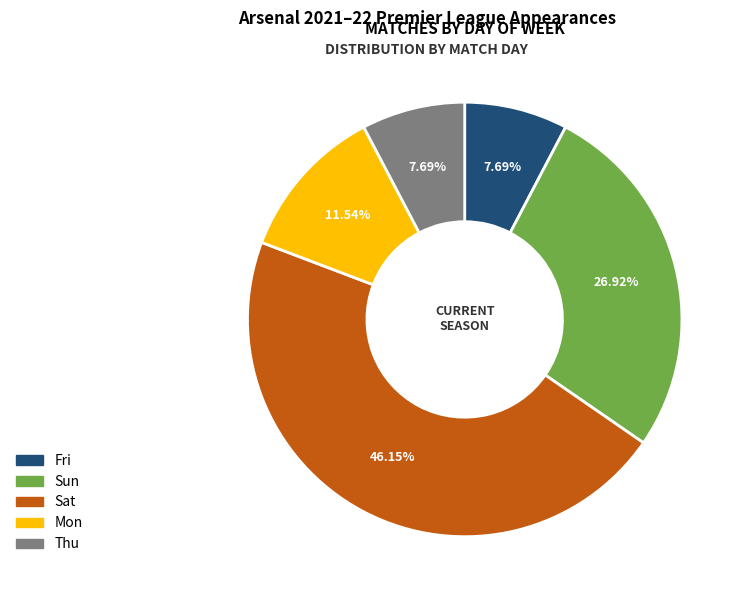

Does any single category account for the majority?

No